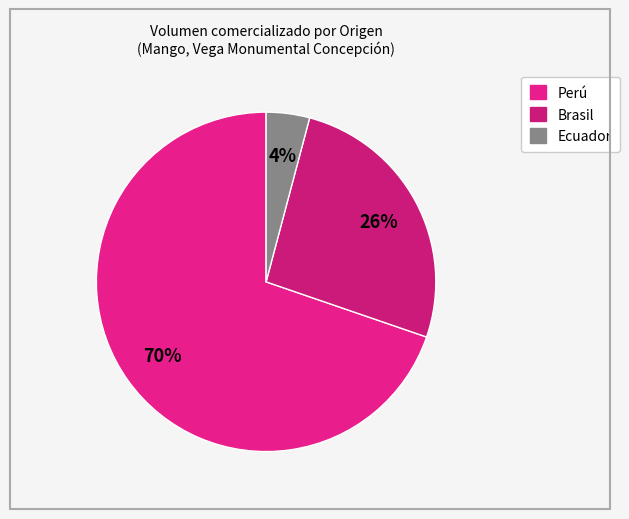

Count the number of slices in the pie.

3